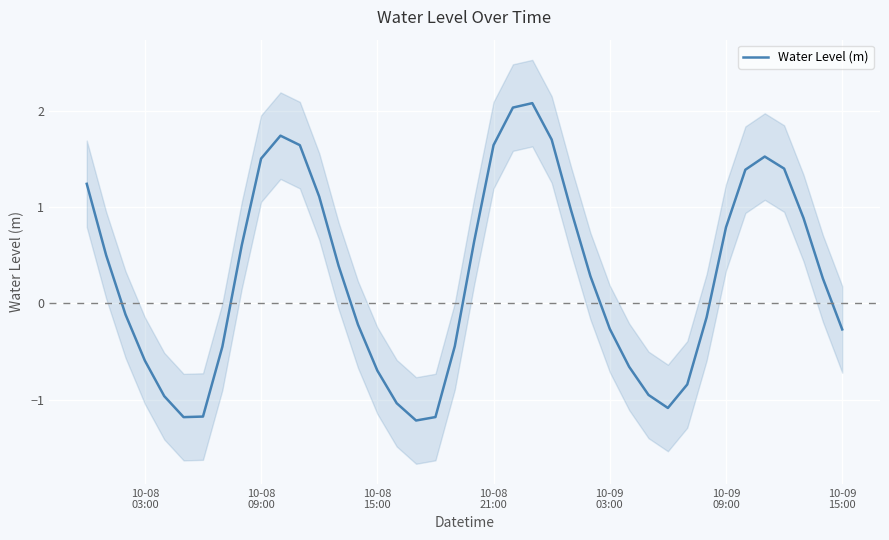

What is the minimum value for Water Level (m)?

-1.2